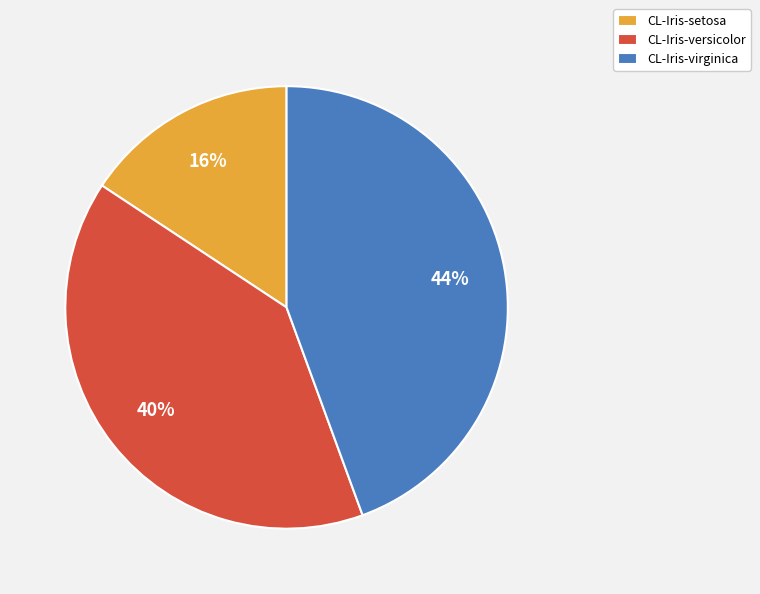

What is the largest slice in the pie chart?

CL-Iris-virginica